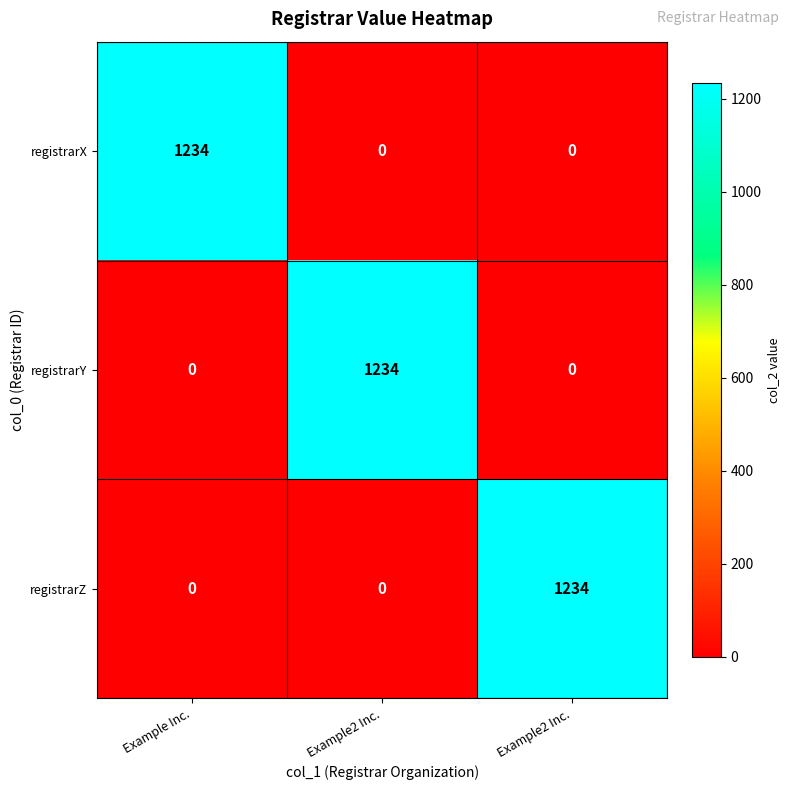

How many positive values does the registrarX series have?

1